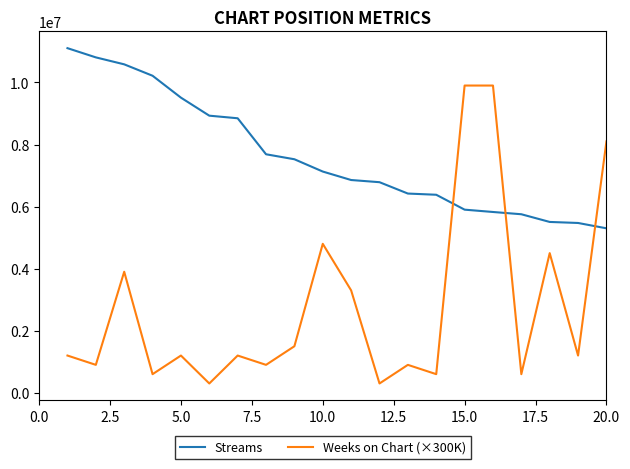

What is the average value of the Streams series?

7626624